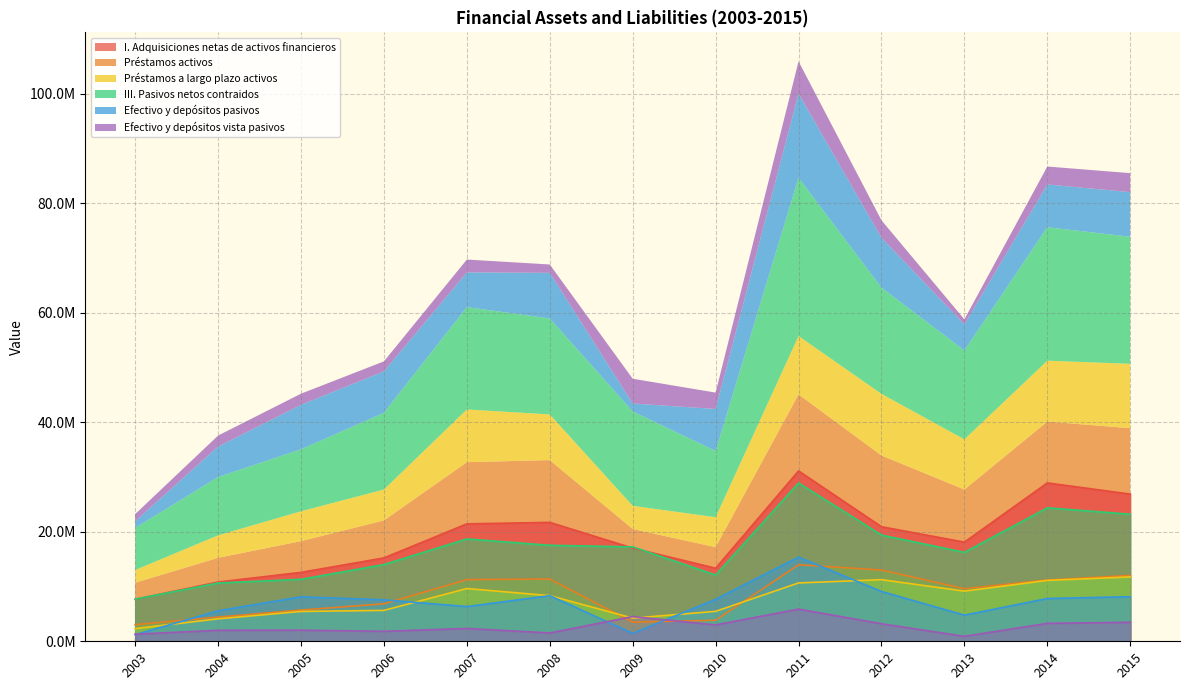

What is the average value of the I. Adquisiciones netas de activos financieros series?

18903093